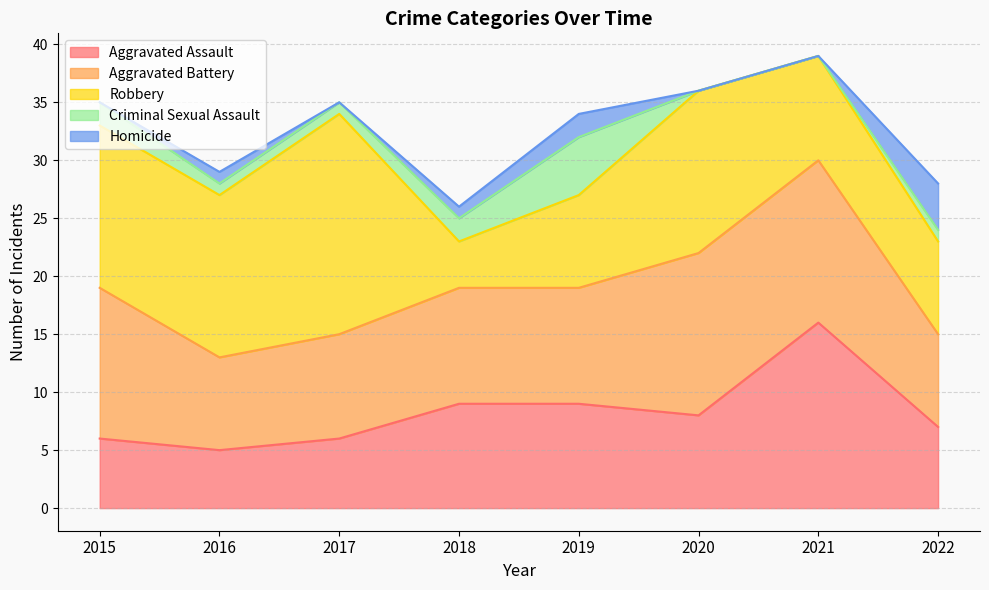

Rank the series by their maximum value, from lowest to highest.

Homicide, Criminal Sexual Assault, Aggravated Battery, Aggravated Assault, Robbery